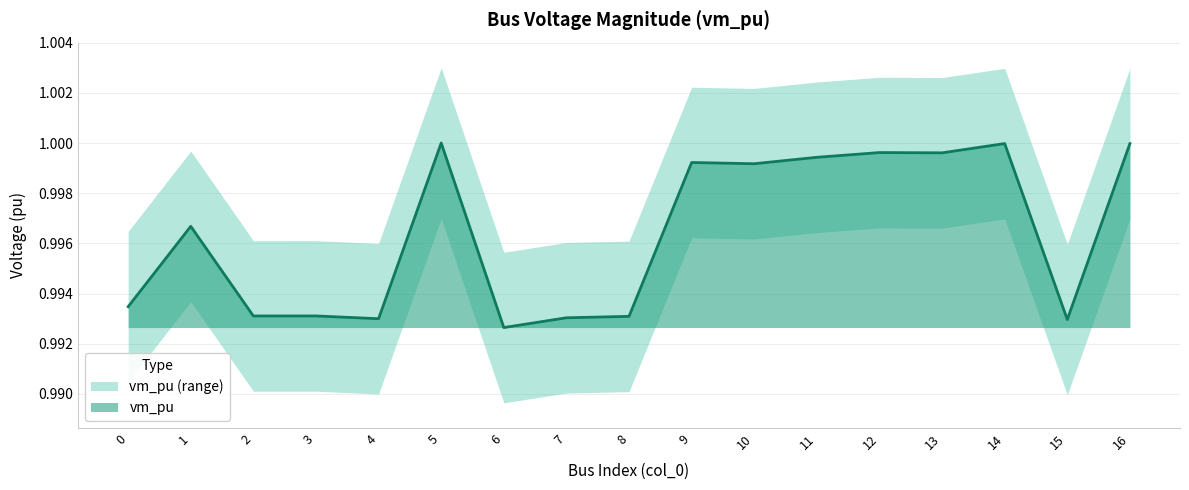

The vm_pu series shows 1.6 at 9. True or false?

False